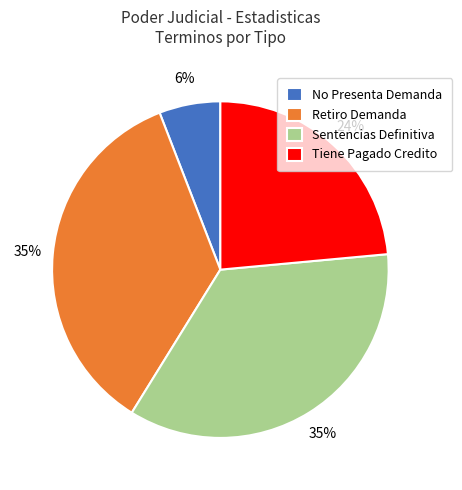

Which category has the smallest portion of the pie?

No Presenta Demanda